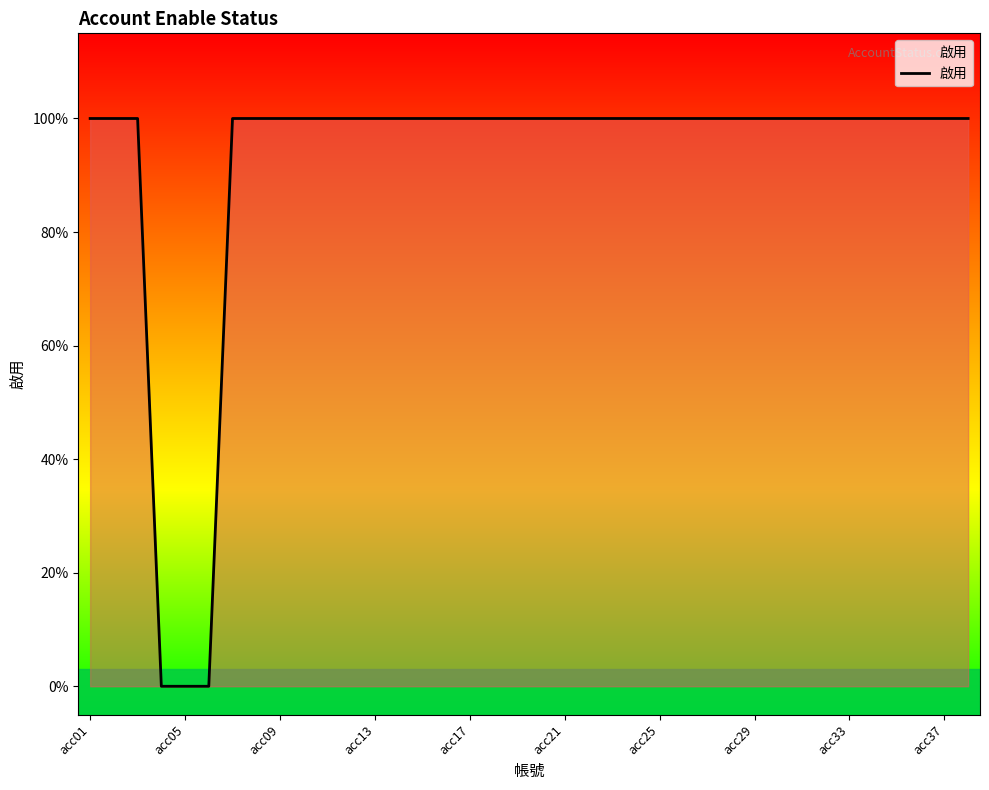

What is the difference between the maximum and minimum values?

1